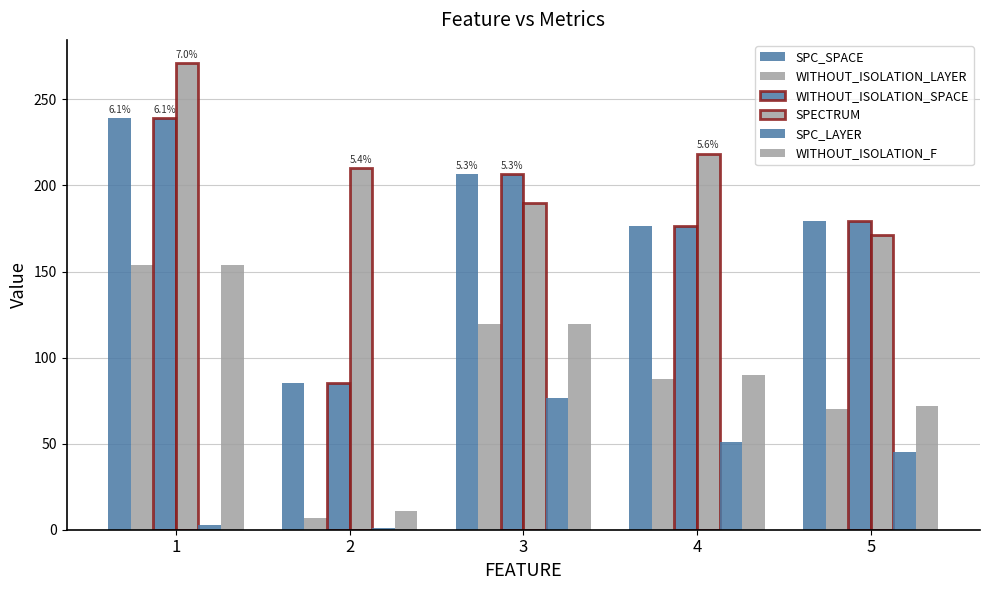

The value of SPECTRUM at 4 is 149.8. True or false?

False